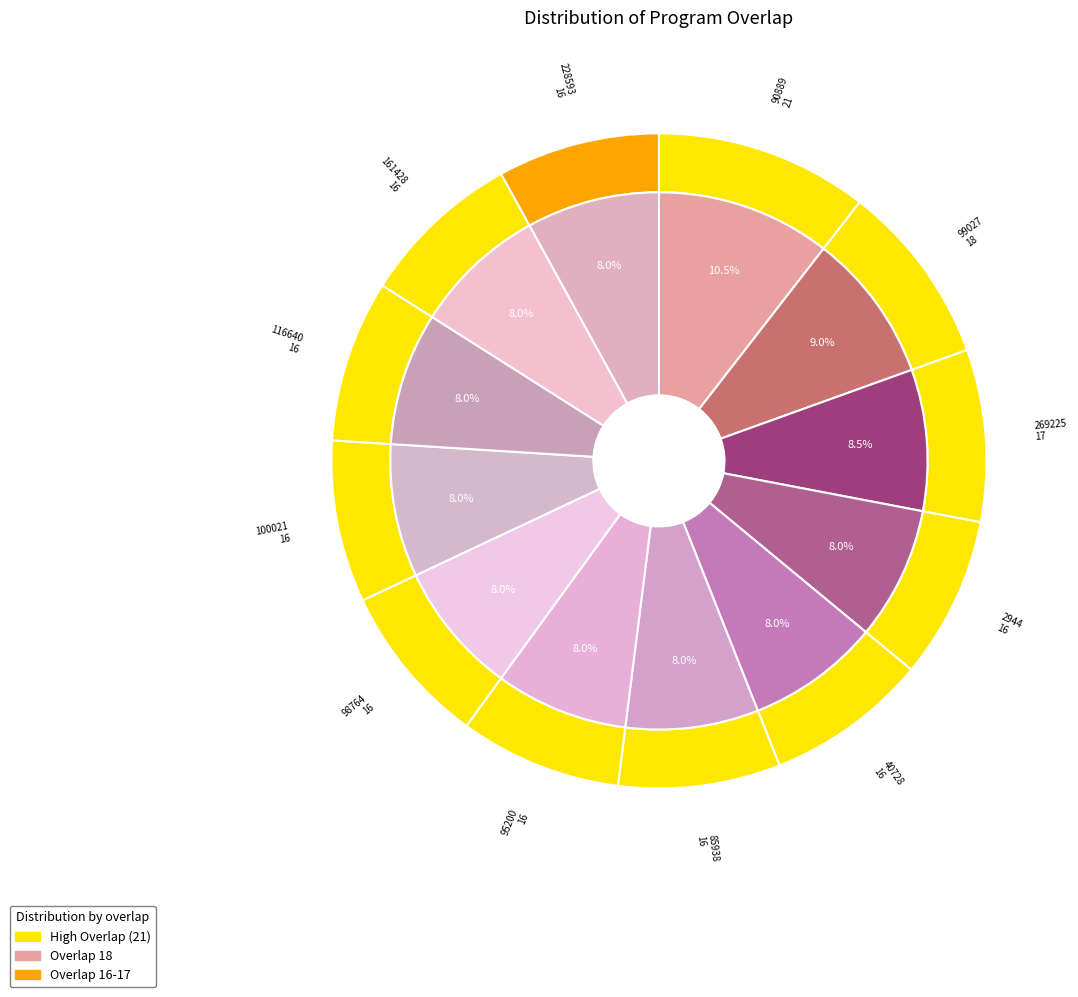

What is the ratio of the value at 85938 to the value at 98764?

1.0